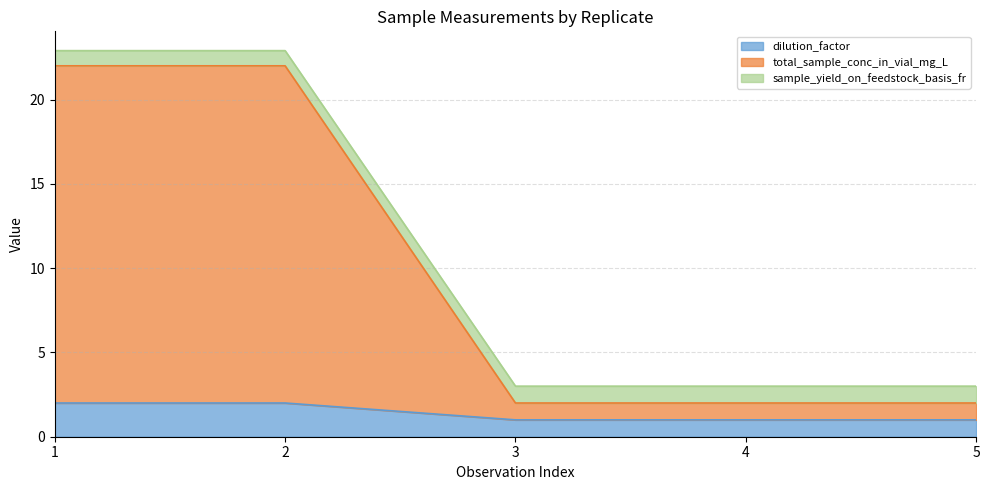

What is the sum of the dilution_factor values at 3 and 1?

3.0